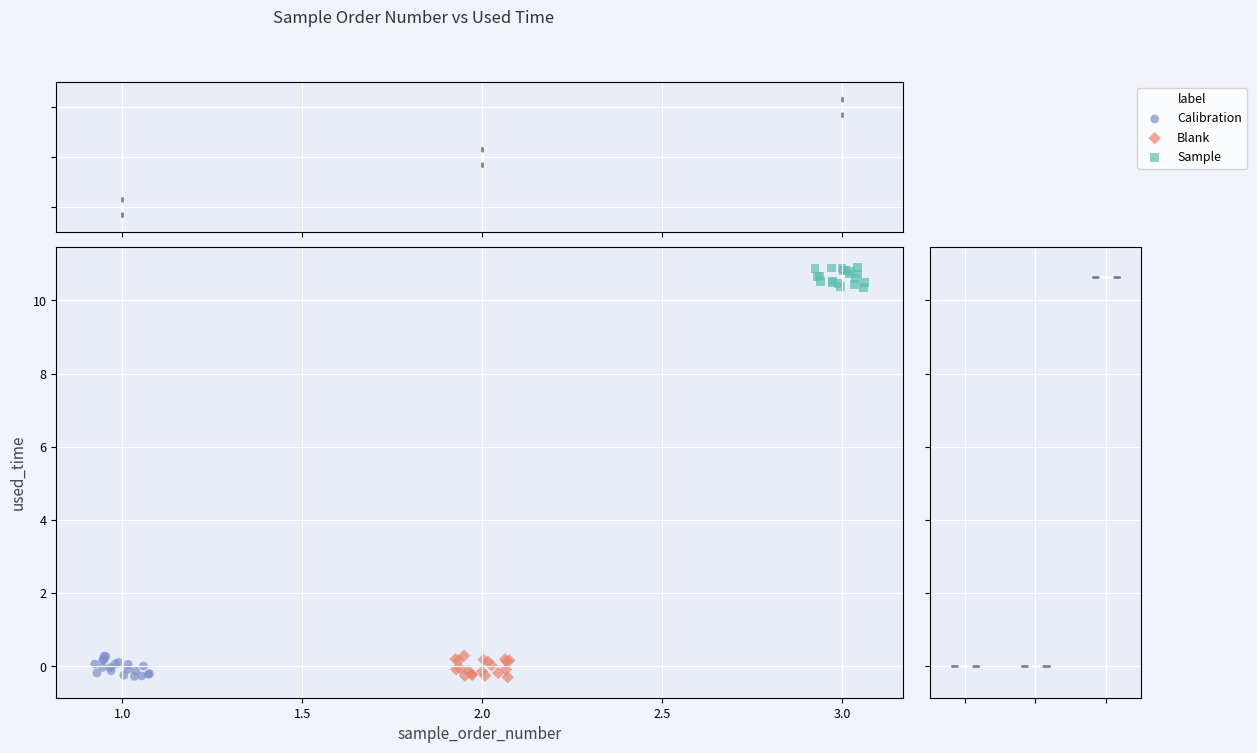

Which series reaches the maximum Y coordinate?

Sample